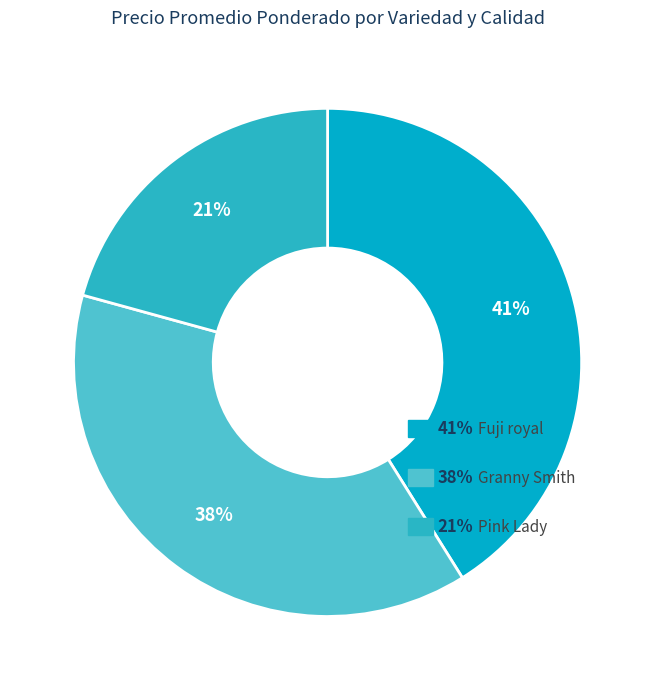

To the nearest percent, what is the difference between the largest and smallest slice percentages?

20%